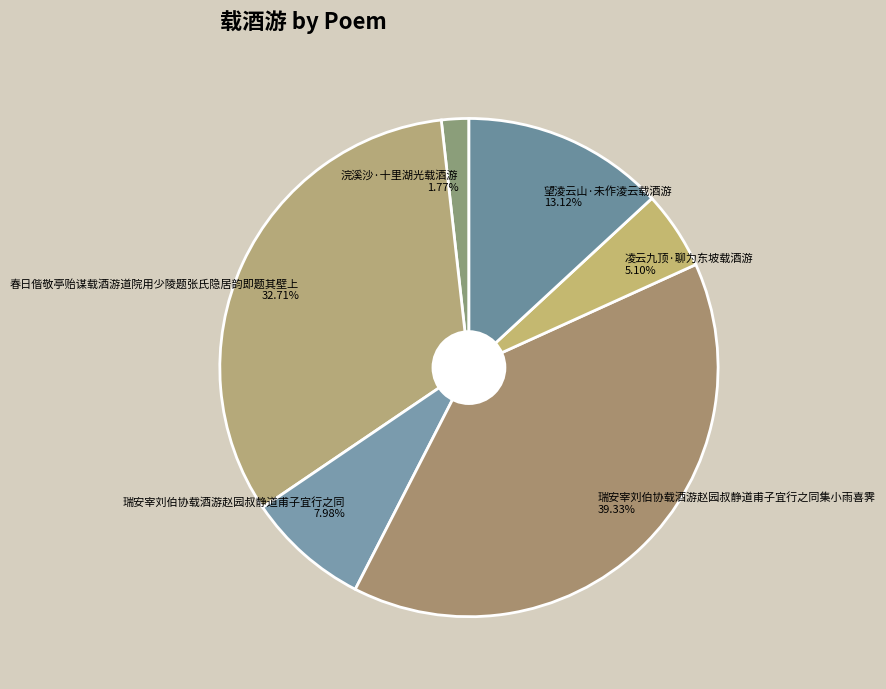

How many slices are in this pie chart?

6